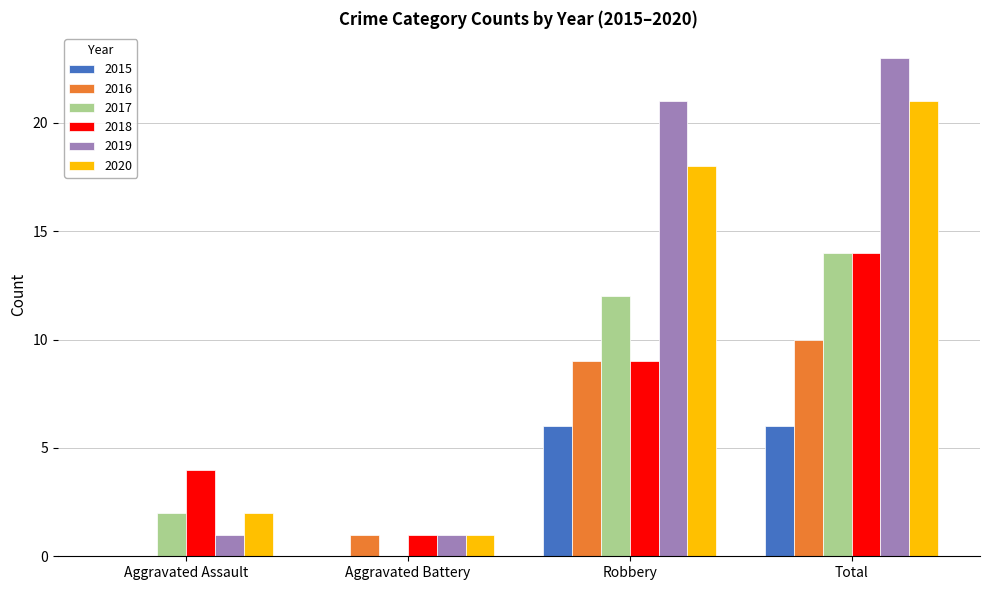

Is the value of 2019 at Robbery greater than the value of 2018 at Total?

Yes